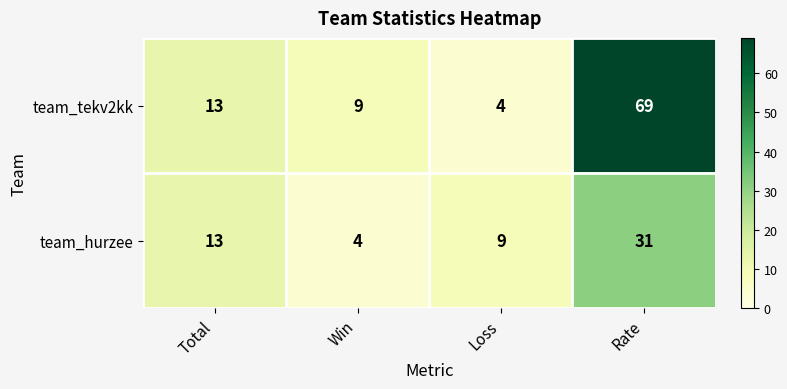

The team_tekv2kk series shows 6 at Loss. True or false?

False